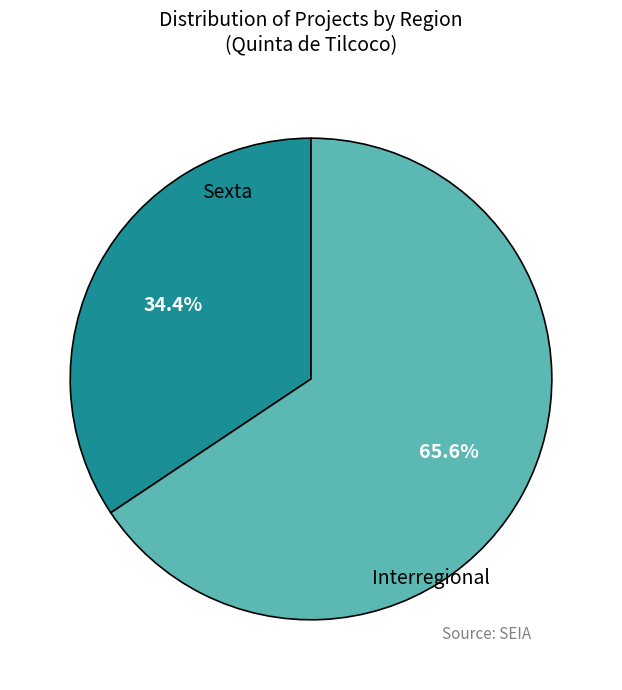

To the nearest percent, what percentage of the pie is Sexta?

34%